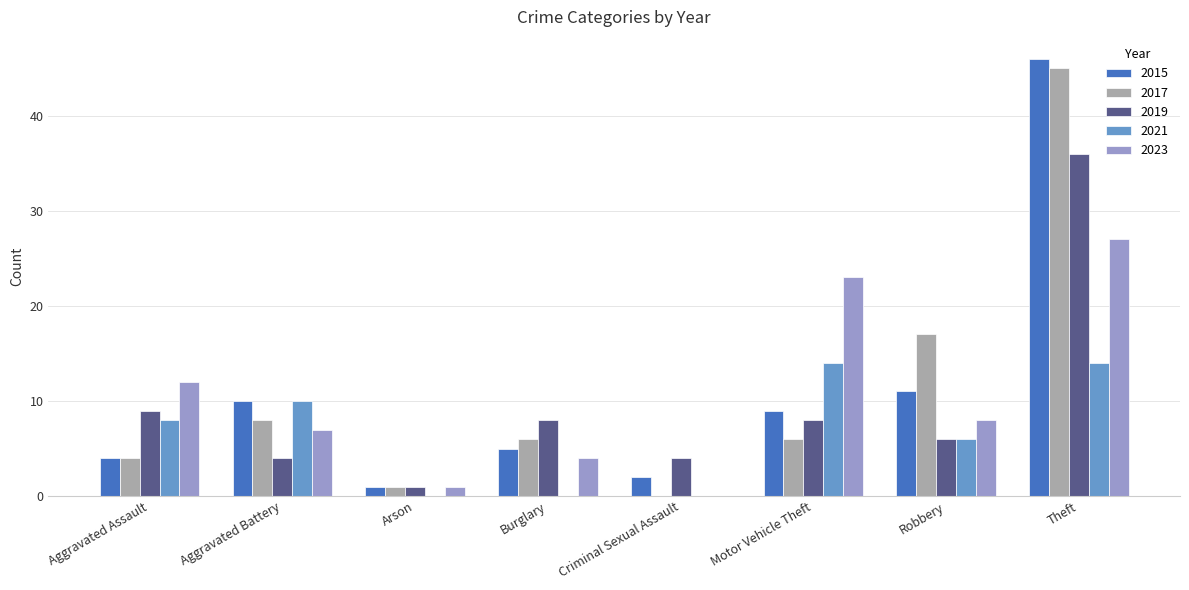

At which category is the sum across all series the highest?

Theft